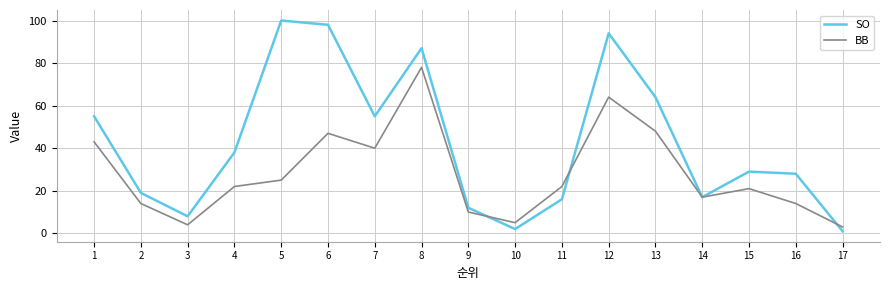

What is the average value of the SO series?

43